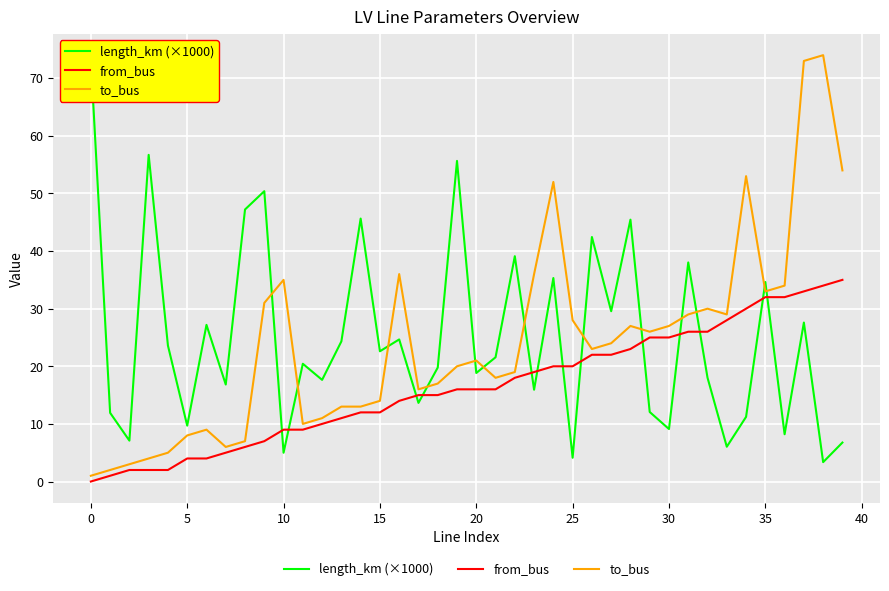

Count the number of categories in the chart.

40